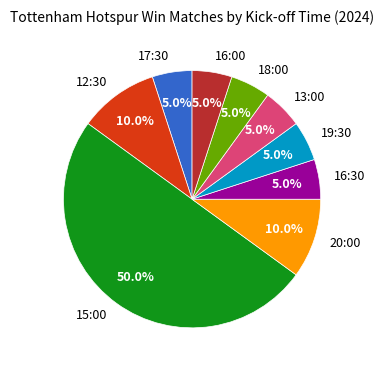

Does 16:30 account for over 50% of the chart?

No